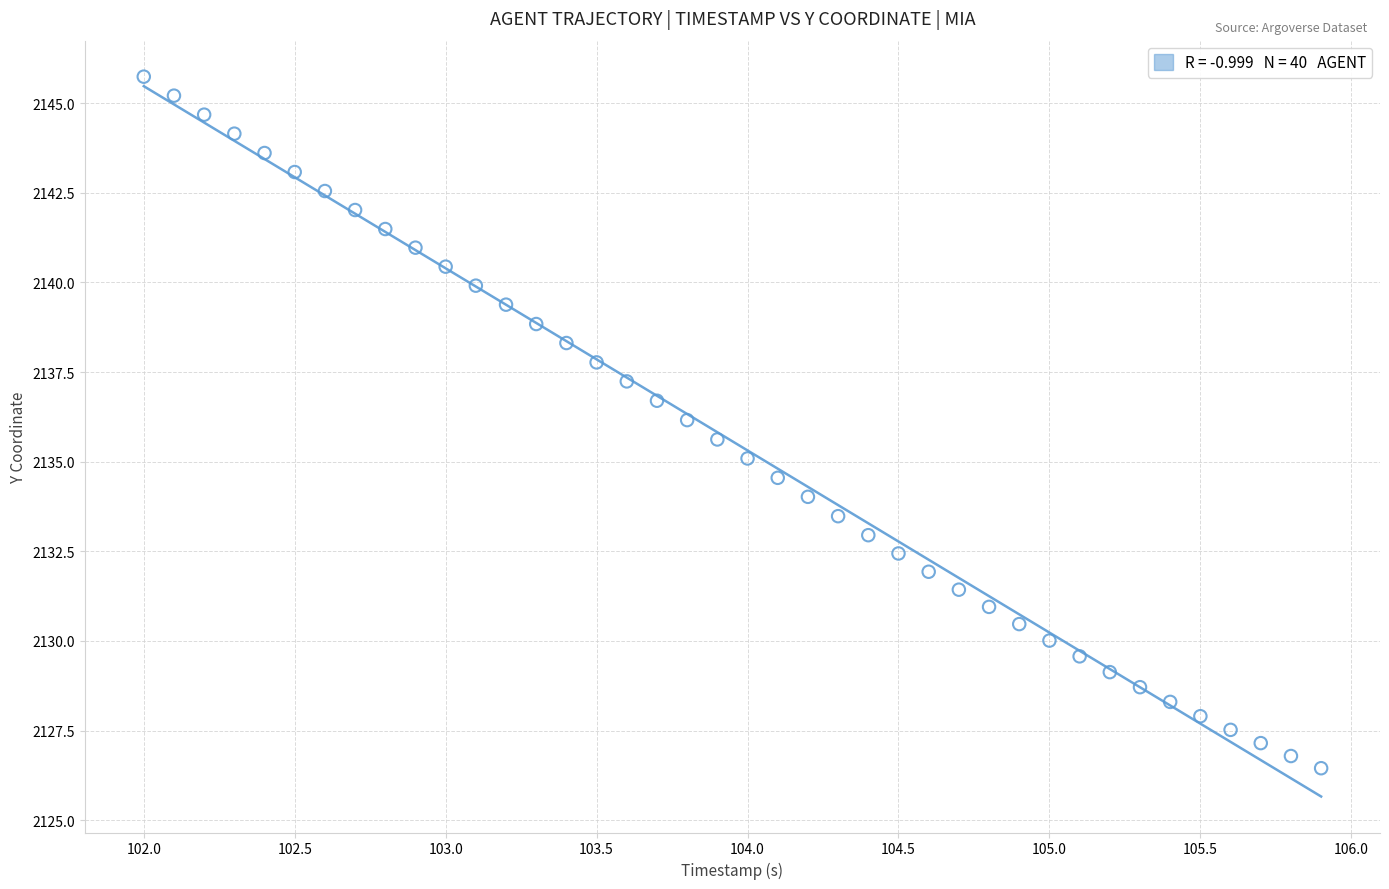

What is the range of Y values (max minus min)?

19.3